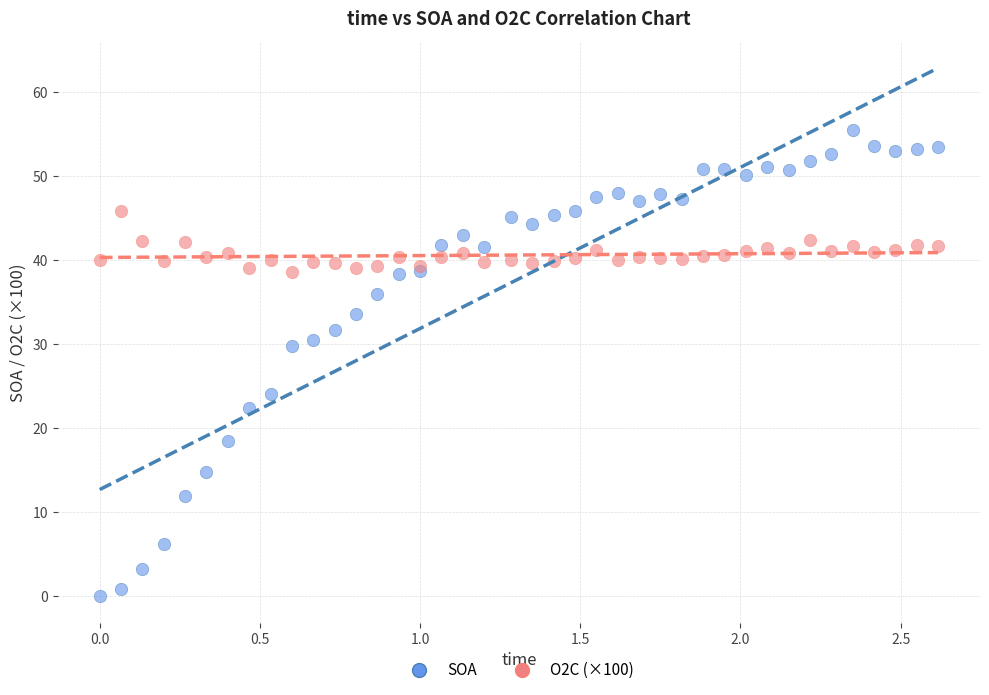

Which series contains the highest Y value?

SOA